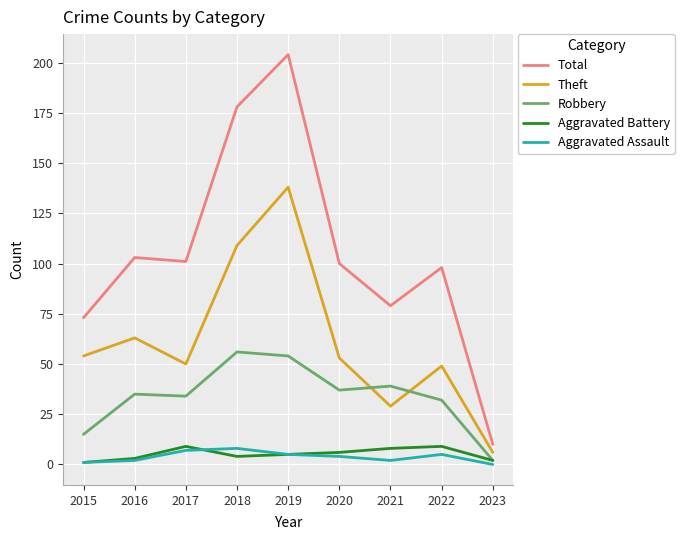

At how many categories does at least one series exceed 145?

2